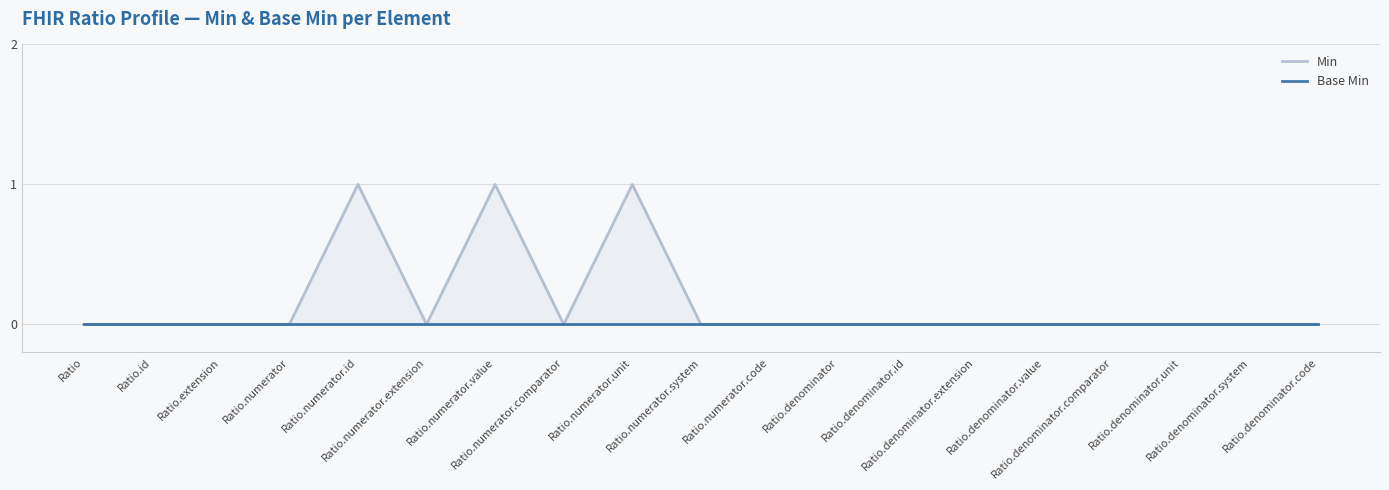

Is it true that Min equals 0 at Ratio.denominator.comparator?

False